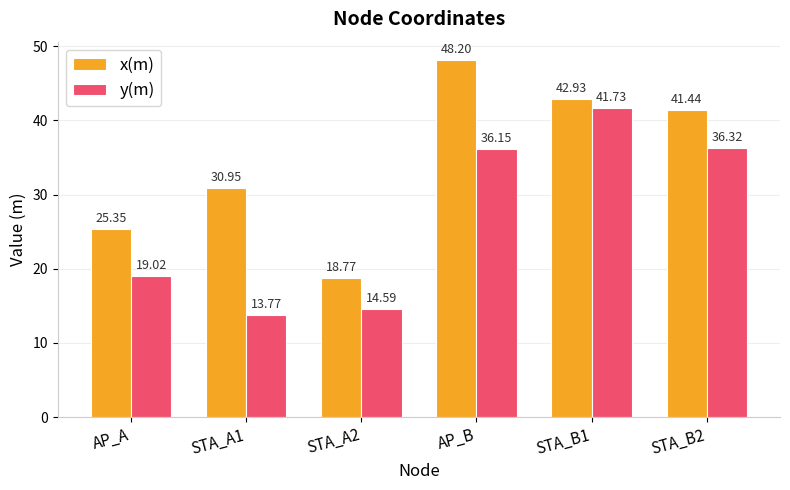

What is the approximate value of x(m) at AP_A?

25.4